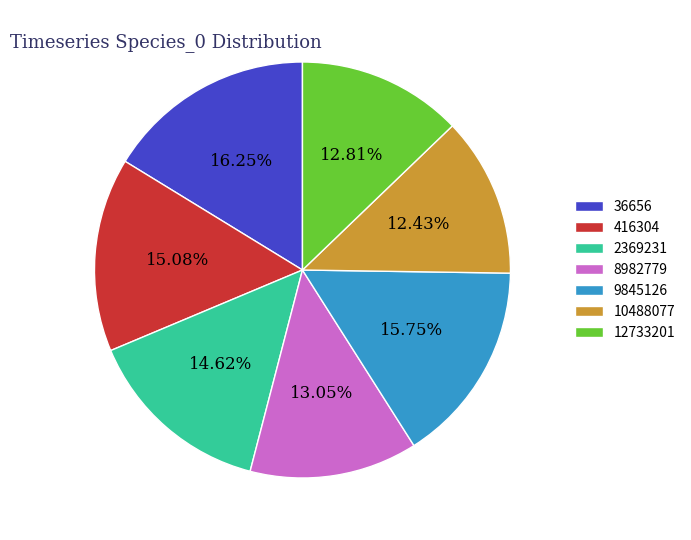

Do 9845126 and 12733201 together represent more than half of the pie?

No